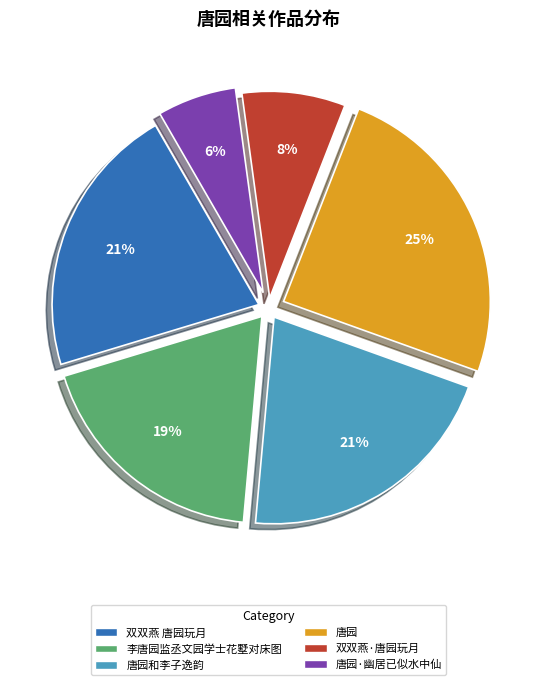

To the nearest percent, what is the average slice percentage?

17%